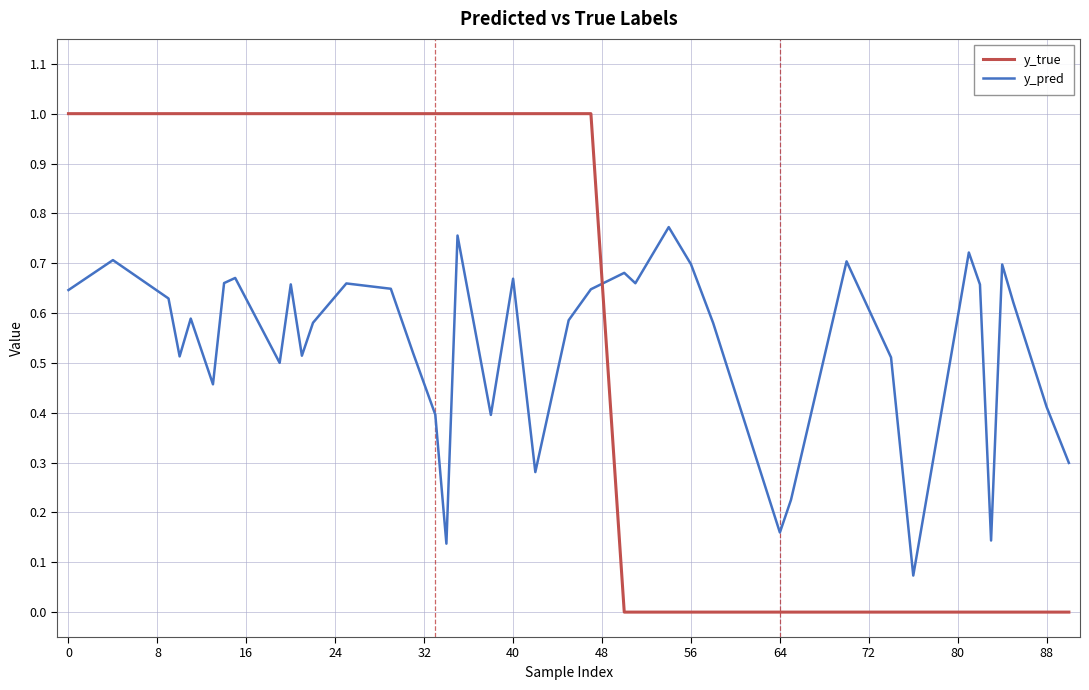

True or false: y_pred and y_true intersect in this chart.

True